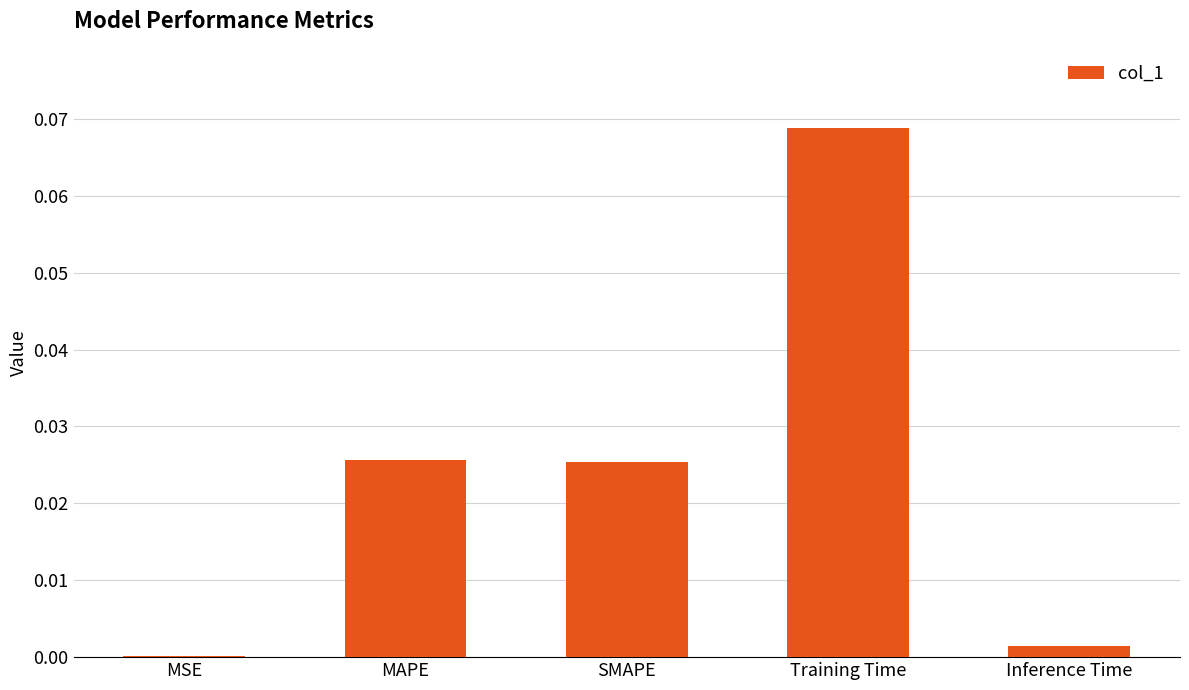

Which has a higher value, MAPE or Training Time?

Training Time